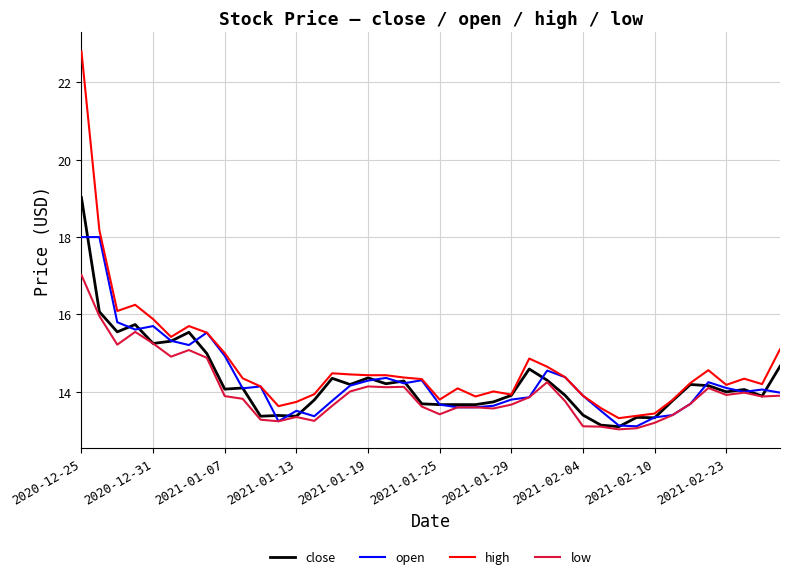

Which series has the largest range (max minus min)?

high